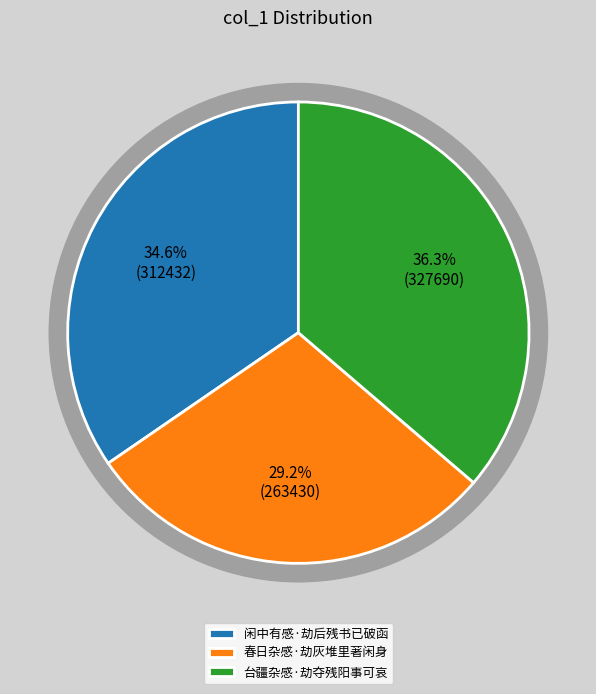

How many slices are in this pie chart?

3